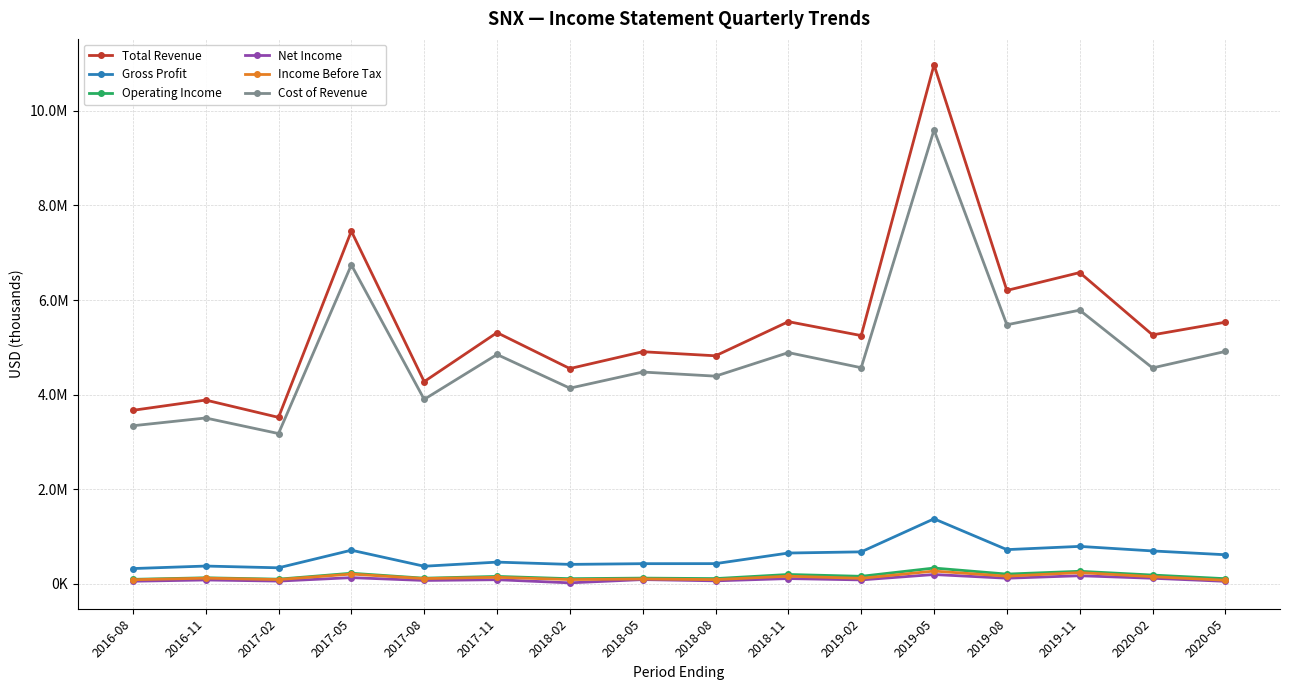

Where does the Operating Income series first go above 159900?

2017-05